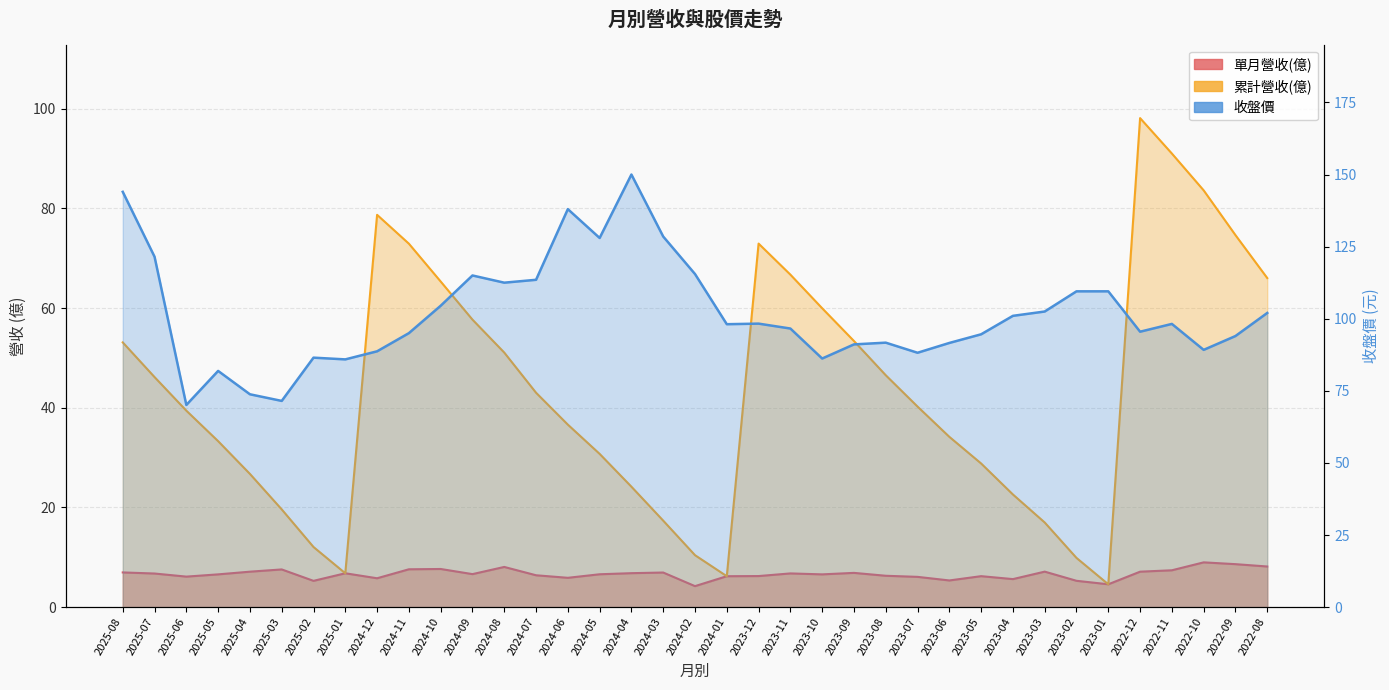

True or false: 單月營收(億) and 收盤價 cross at least once.

False